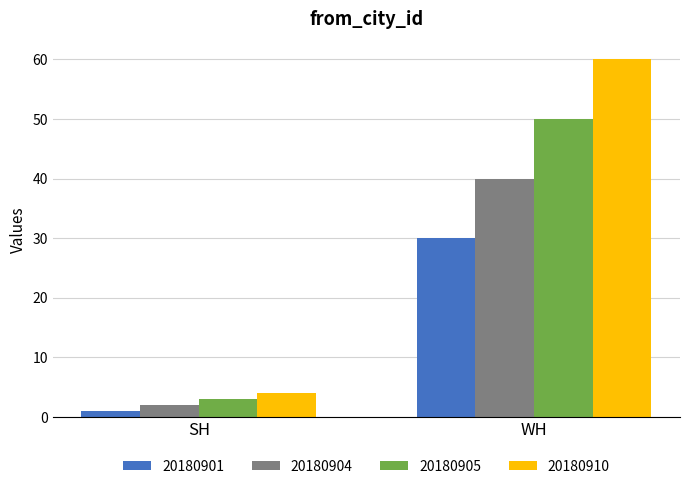

True or false: 20180905 has a value of 50 at WH.

True